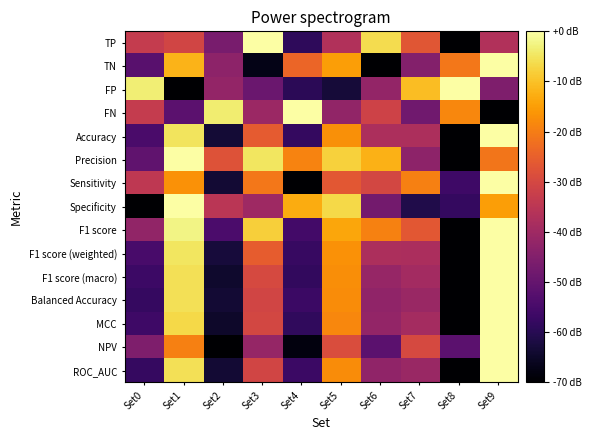

Which category has the highest value across all series?

Set3